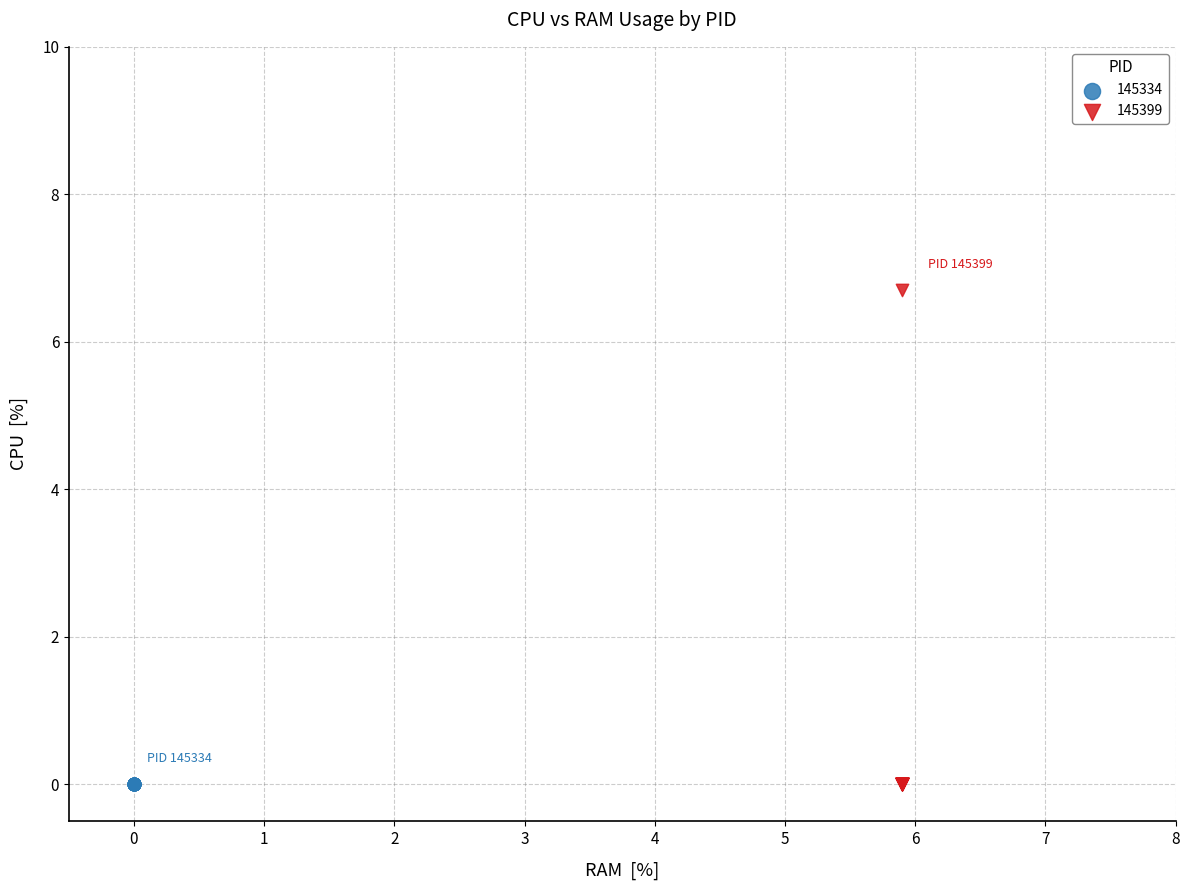

Which series contains the highest Y value?

145399